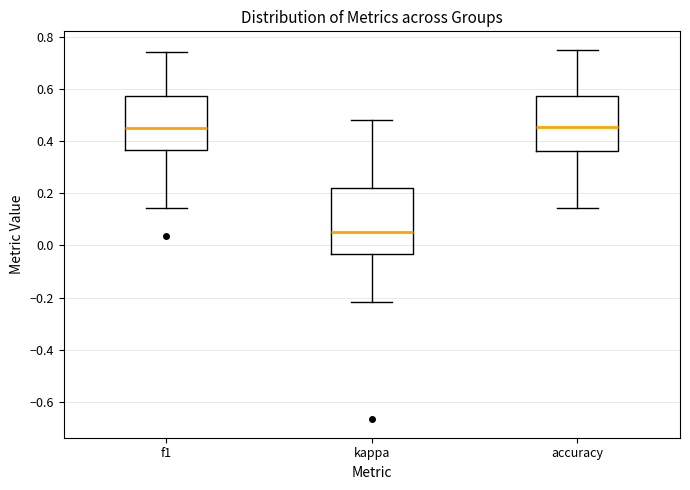

Reading left to right, transcribe this box plot: for each box, give where its median line is, the range the box spans, and where its two whiskers end, as read against the y-axis. The values are not printed on the chart, so give them approximately, as read against the axis.

f1: median 0.44, box 0.36 to 0.58, whiskers 0.14 to 0.74
kappa: median 0.06, box -0.04 to 0.22, whiskers -0.22 to 0.48
accuracy: median 0.46, box 0.36 to 0.58, whiskers 0.14 to 0.76